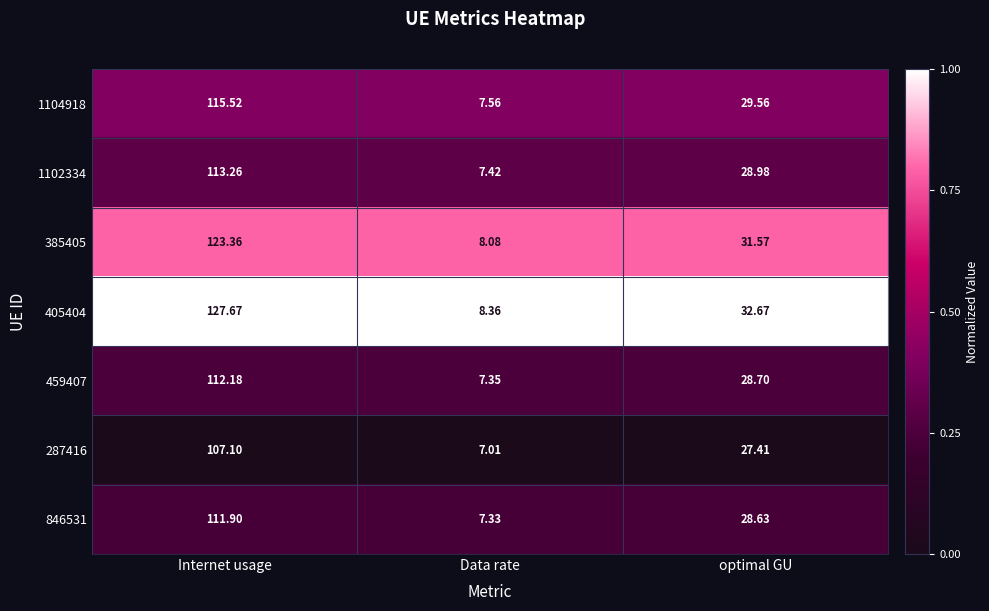

What is the total value across all series at Internet usage?

811.0